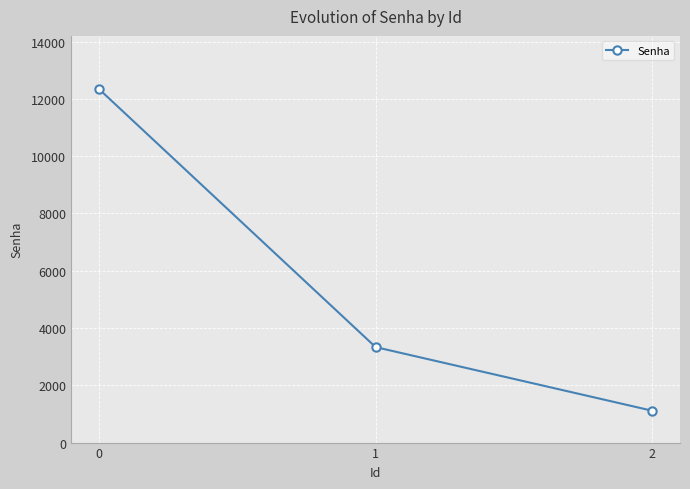

What is the value of the 3rd point from the left?

1111